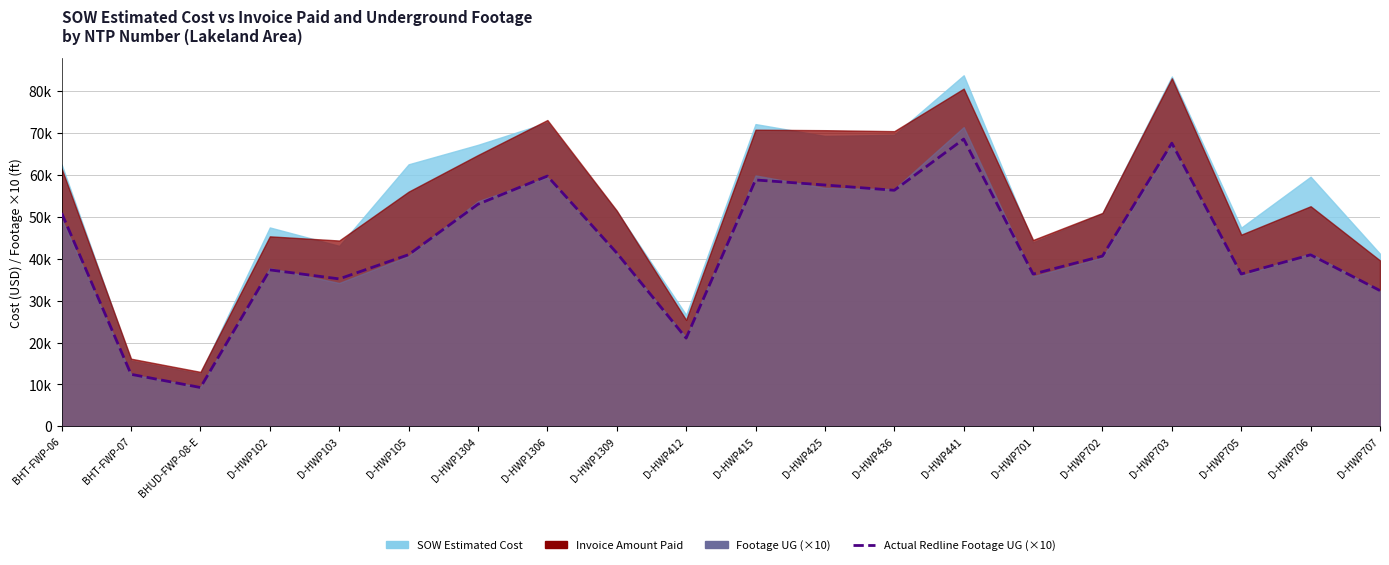

What value does the data have at D-HWP105?

40970